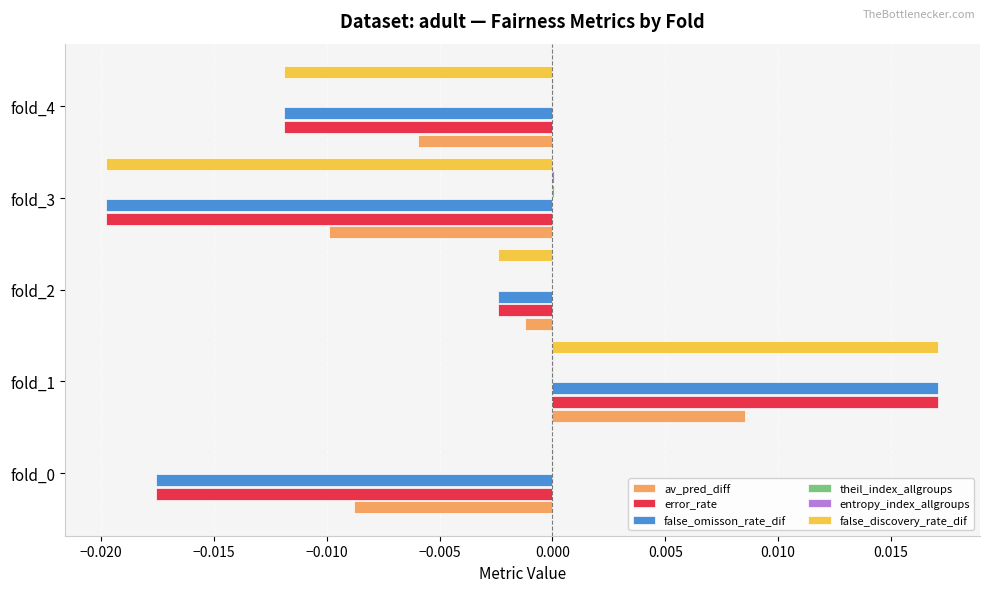

Is it true that av_pred_diff equals -0.0 at fold_4?

True